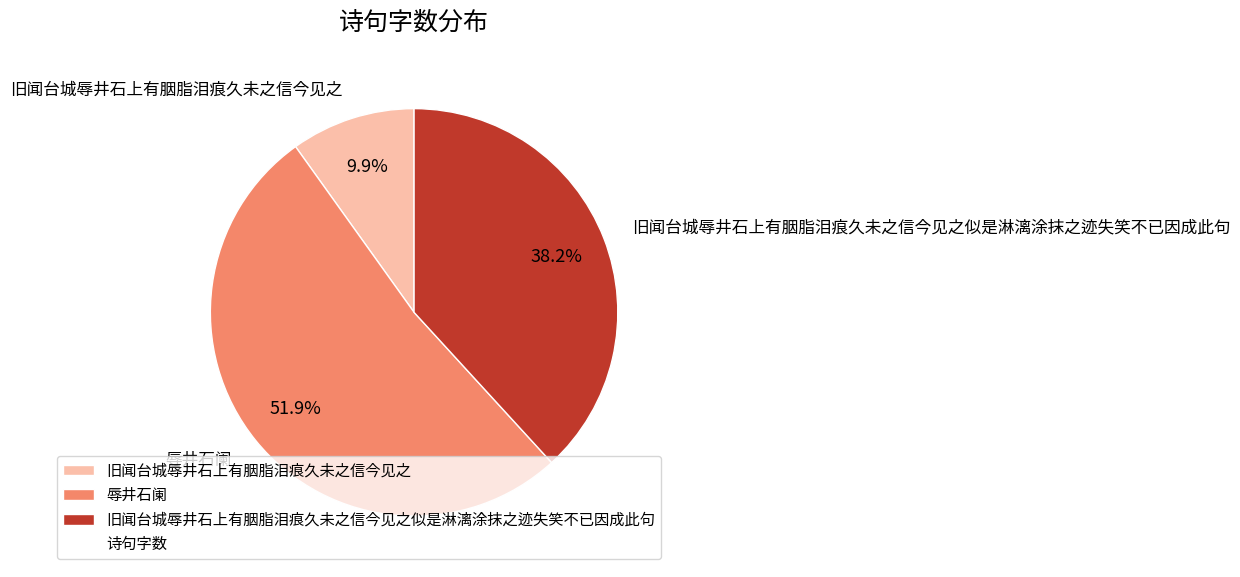

Between 旧闻台城辱井石上有胭脂泪痕久未之信今见之 and 旧闻台城辱井石上有胭脂泪痕久未之信今见之似是淋漓涂抹之迹失笑不已因成此句, which is larger?

旧闻台城辱井石上有胭脂泪痕久未之信今见之似是淋漓涂抹之迹失笑不已因成此句